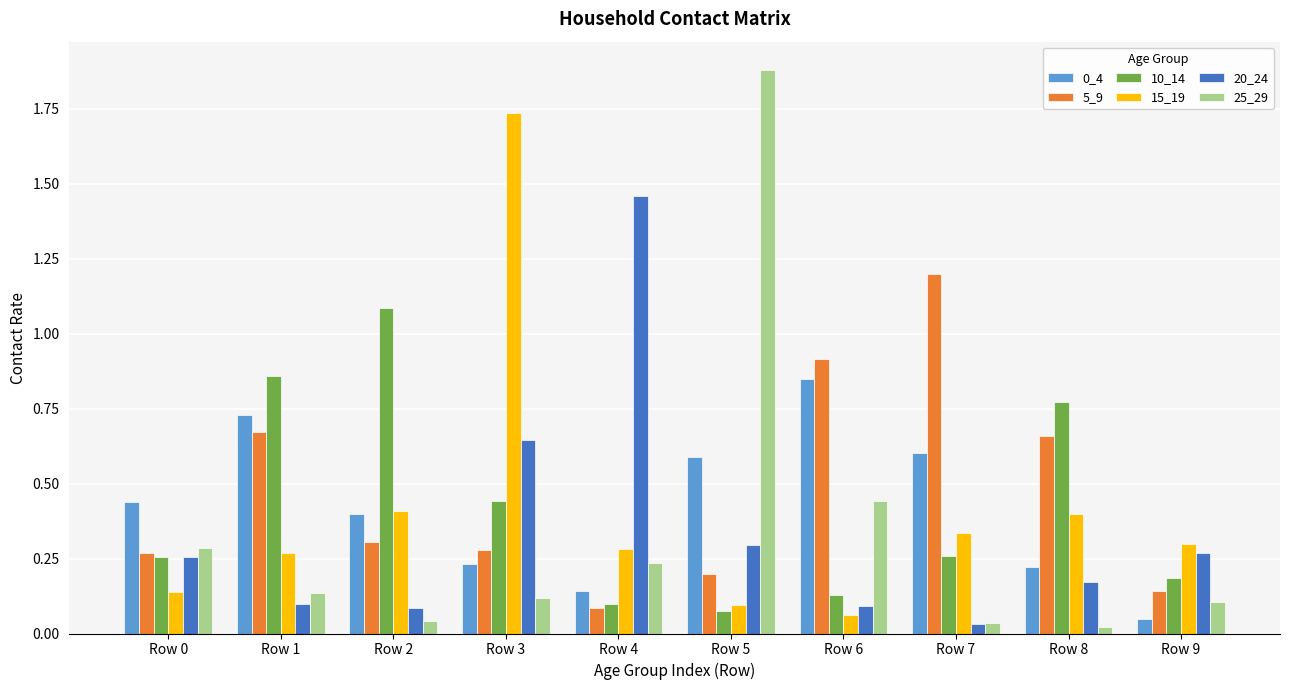

The 25_29 series shows 2.6 at Row 5. True or false?

False